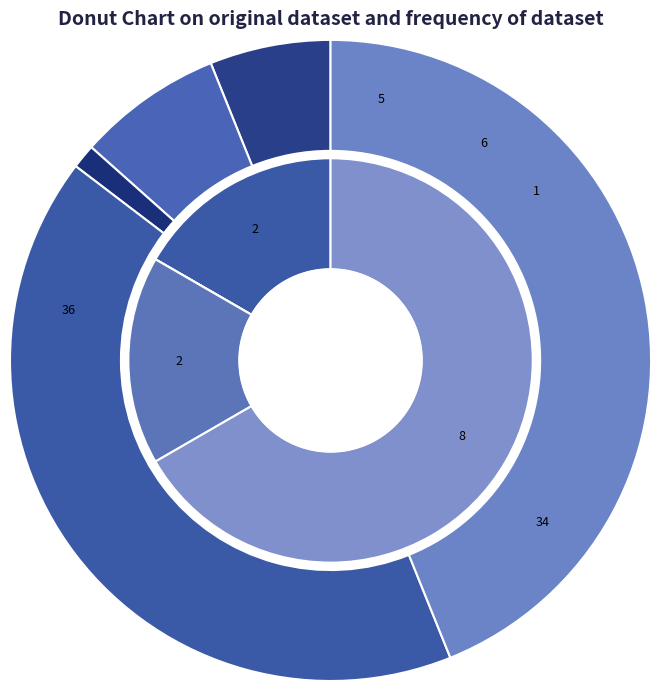

The Theft slice represents 67% of the pie. True or false?

True